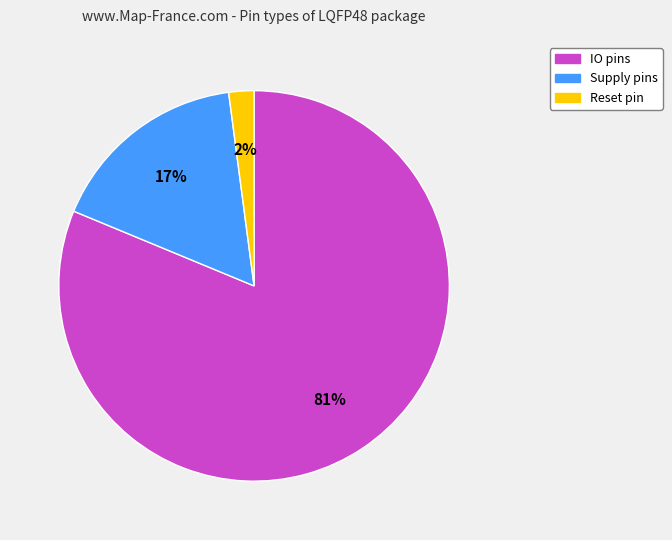

To the nearest percent, what is the average slice percentage?

33%